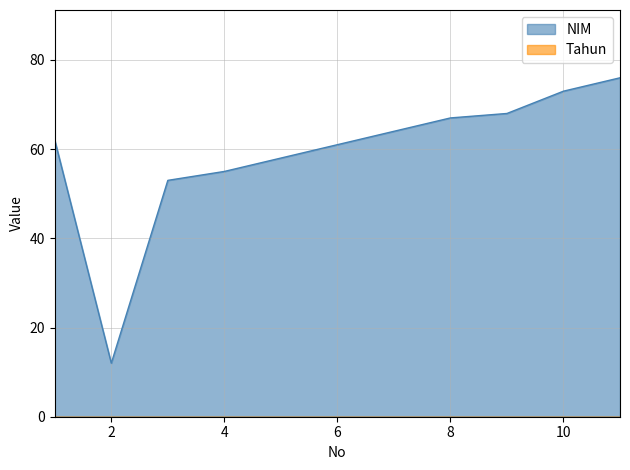

What is the value of the 11th point from the left?

76